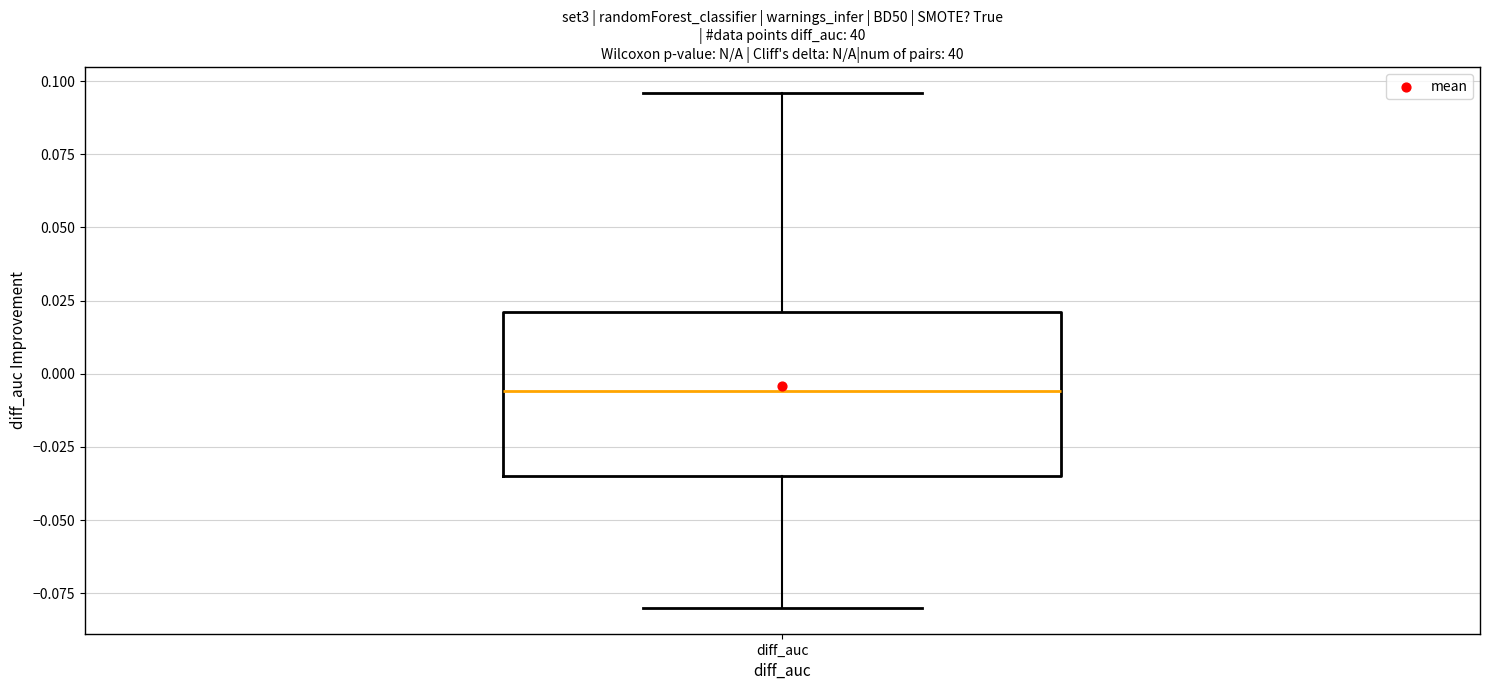

Transcribe this box plot: give where the median line is, the range the box spans, and where the two whiskers end, as read against the y-axis. The values are not printed on the chart, so give them approximately, as read against the axis.

median -0.005, box -0.035 to 0.020, whiskers -0.080 to 0.095